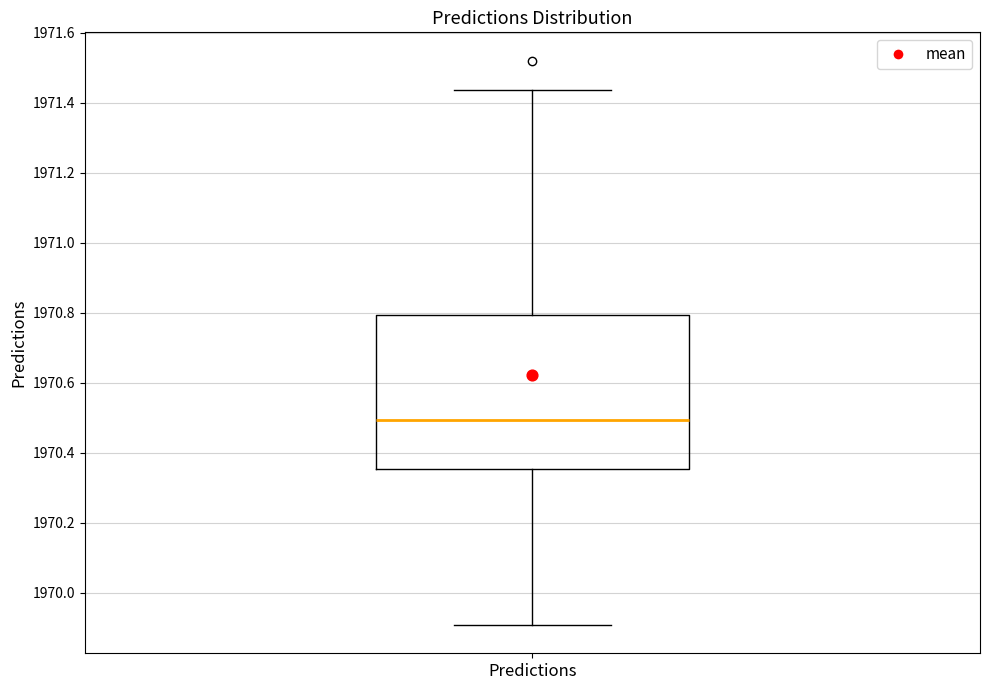

Where does the lower whisker of the box for Predictions end on the y-axis? The values are not printed on the chart, so give them approximately, as read against the axis.

1969.90